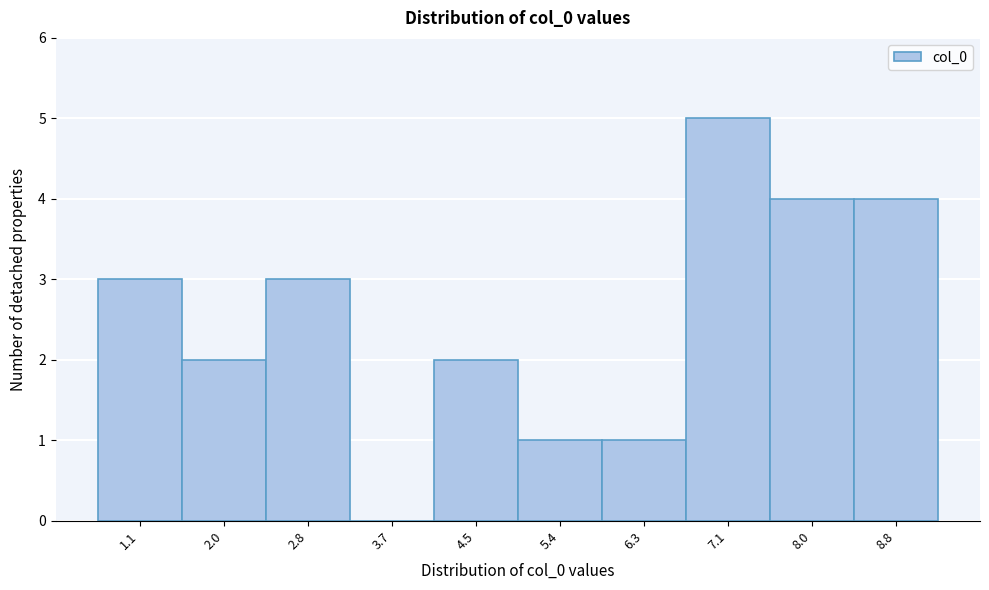

Reading left to right, transcribe all the data shown in this chart.

1.1=3	2.0=2	2.8=3	3.7=0	4.5=2	5.4=1	6.3=1	7.1=5	8.0=4	8.8=4